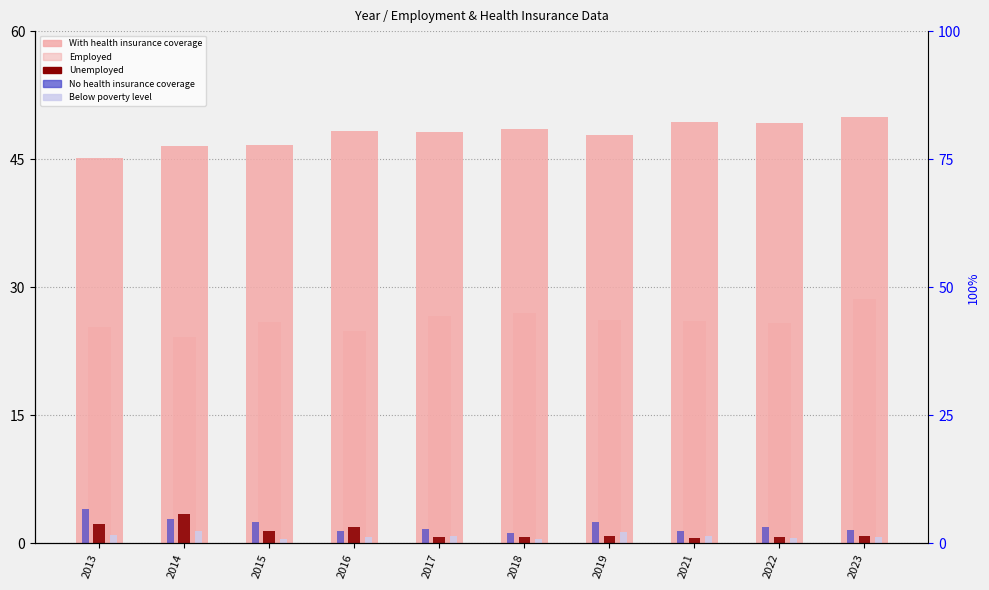

Reading left to right, what are all the values shown in this chart?

With health insurance coverage: 2013=45.1	2014=46.6	2015=46.6	2016=48.3	2017=48.1	2018=48.5	2019=47.8	2021=49.4	2022=49.3	2023=50.0
Employed: 2013=25.4	2014=24.2	2015=25.9	2016=24.8	2017=26.7	2018=27.0	2019=26.2	2021=26.1	2022=25.8	2023=28.6
Unemployed: 2013=2.3	2014=3.4	2015=1.5	2016=1.9	2017=0.8	2018=0.7	2019=0.9	2021=0.6	2022=0.8	2023=0.8
No health insurance coverage: 2013=4.1	2014=2.8	2015=2.6	2016=1.4	2017=1.7	2018=1.2	2019=2.5	2021=1.4	2022=1.9	2023=1.5
Below poverty level: 2013=1.0	2014=1.4	2015=0.5	2016=0.8	2017=0.8	2018=0.6	2019=1.3	2021=0.8	2022=0.6	2023=0.8